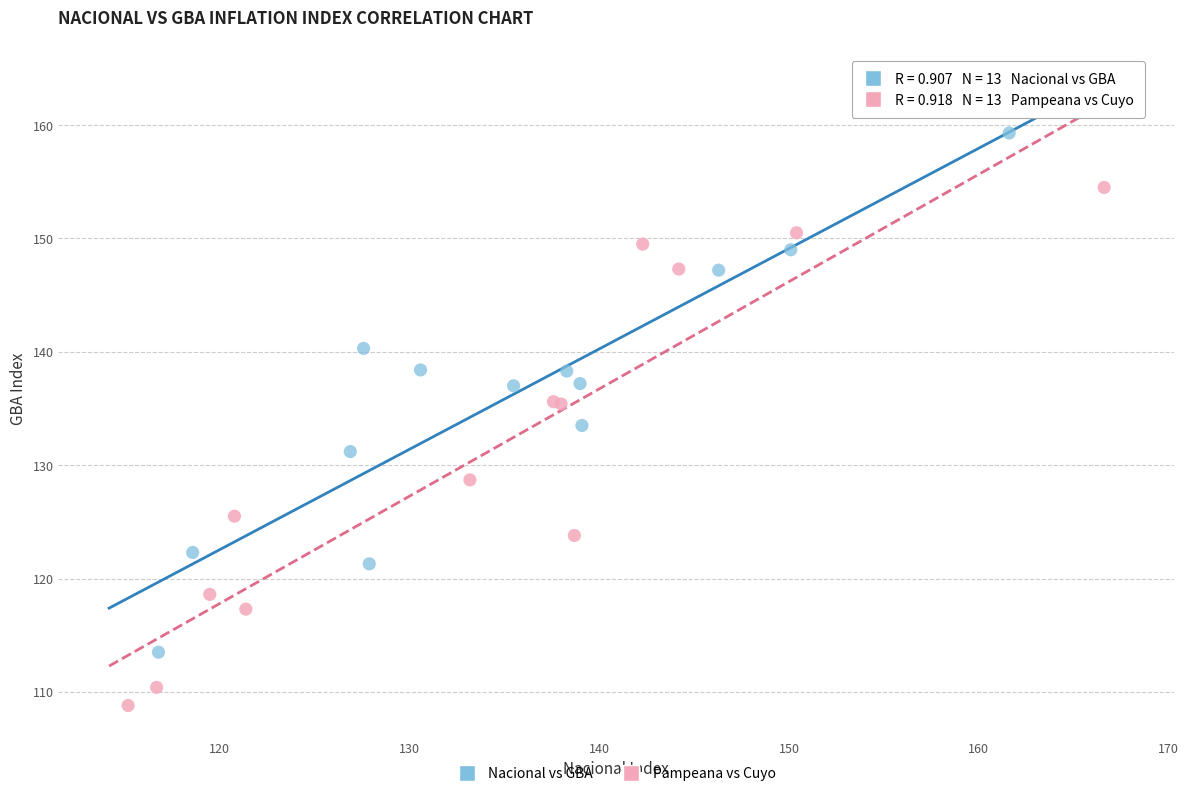

Which series contains the lowest Y value?

Pampeana vs Cuyo